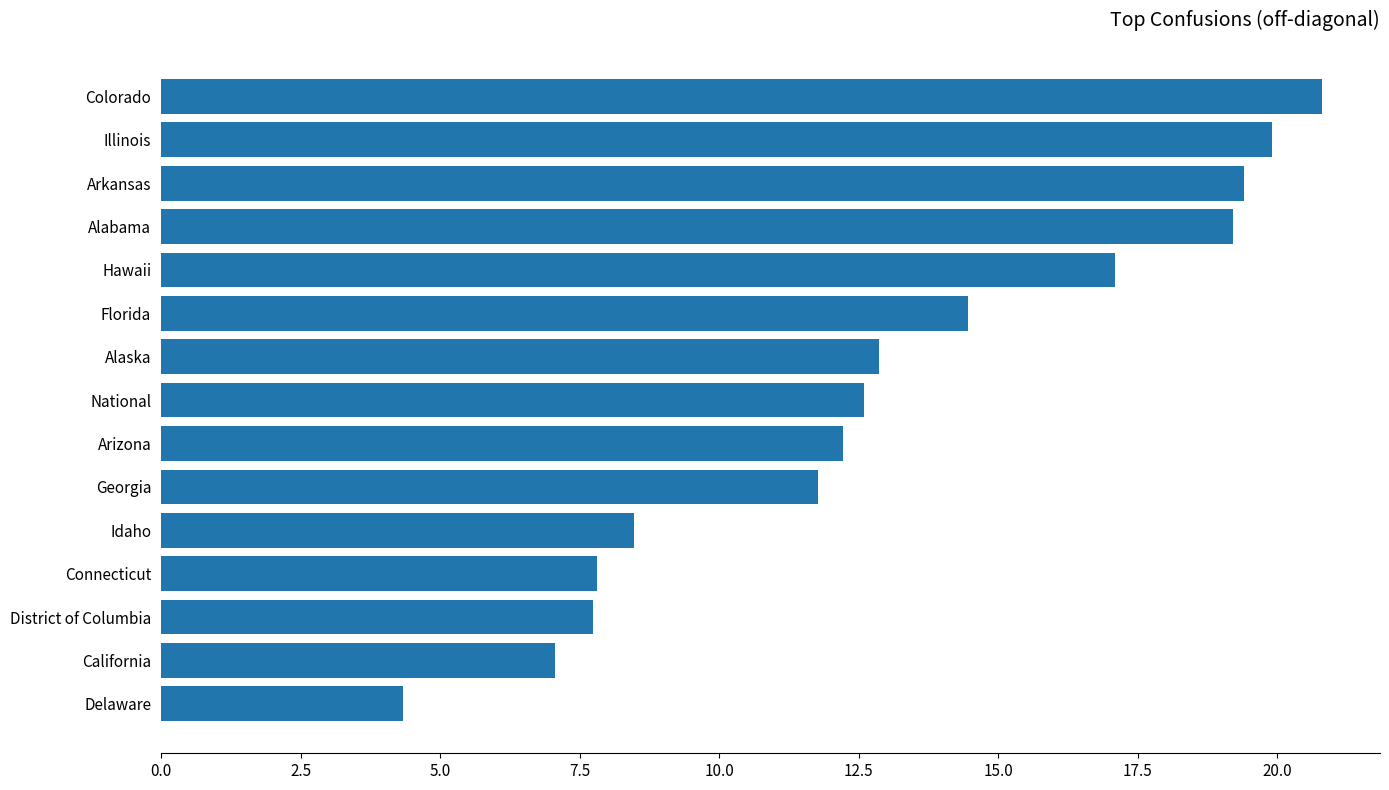

How many series are shown in this chart?

1